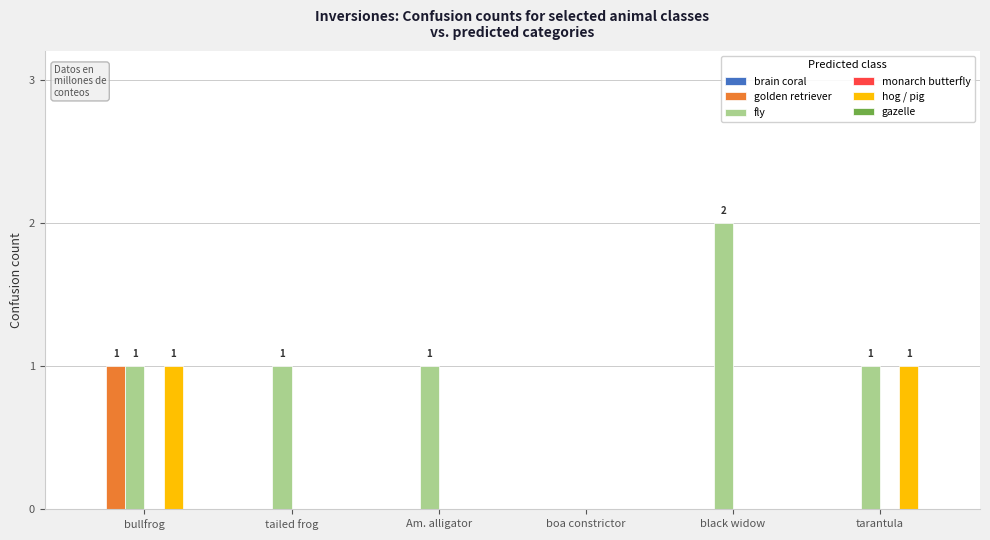

At which category is the sum across all series the highest?

bullfrog